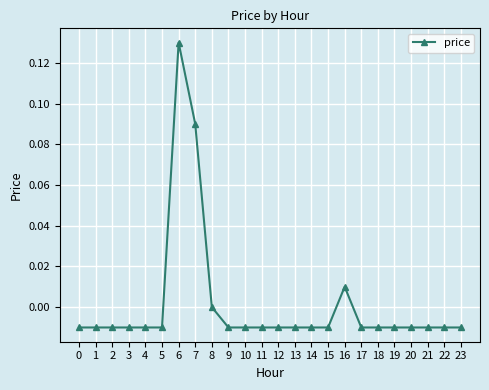

True or false: the data has more than 0 interior local peaks.

True